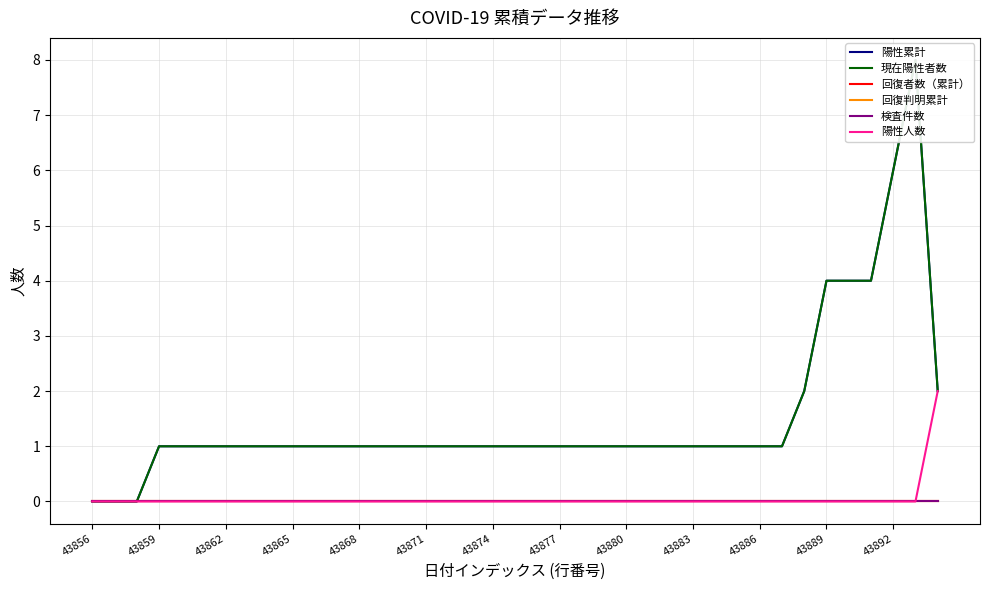

True or false: 回復者数（累計） and 現在陽性者数 intersect in this chart.

False